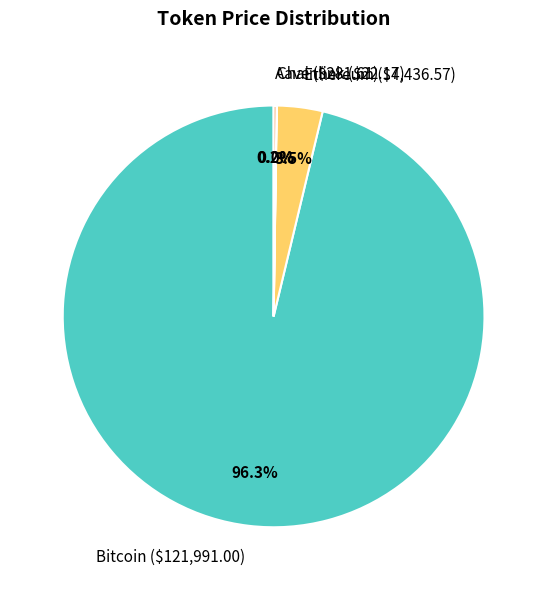

Does any single category account for the majority?

Yes